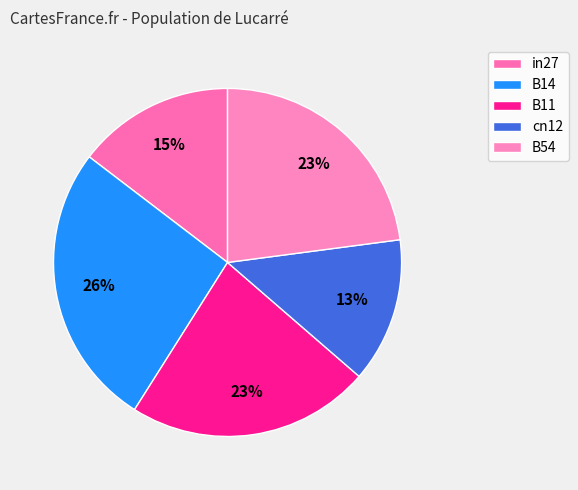

What percentage is NOT represented by cn12?

86.6%